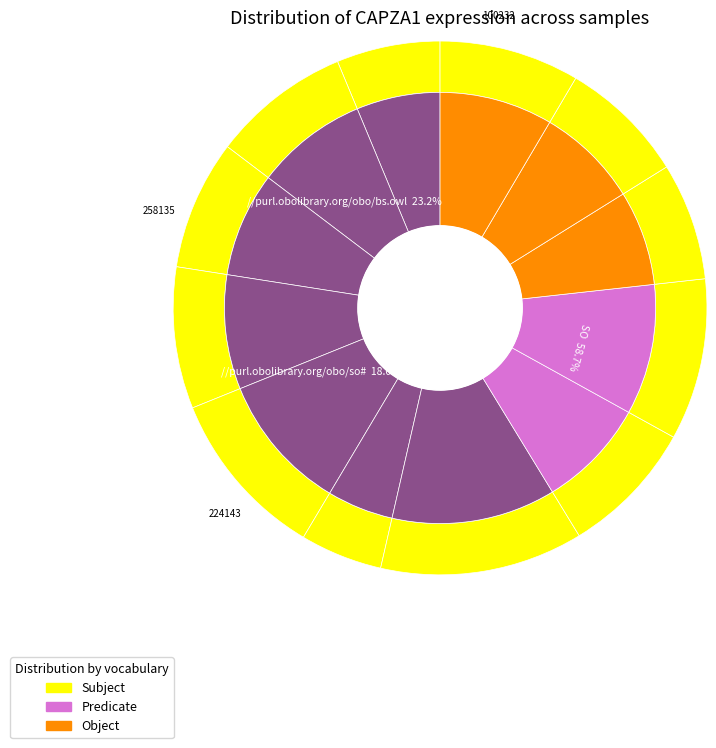

How many slices are in this pie chart?

12